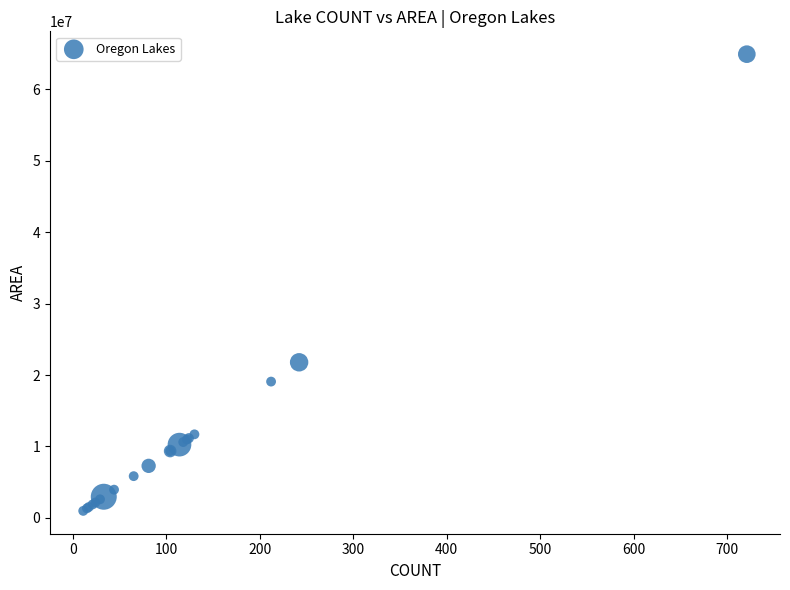

What Y value in the scatter plot is closest to 32940000?

21780000